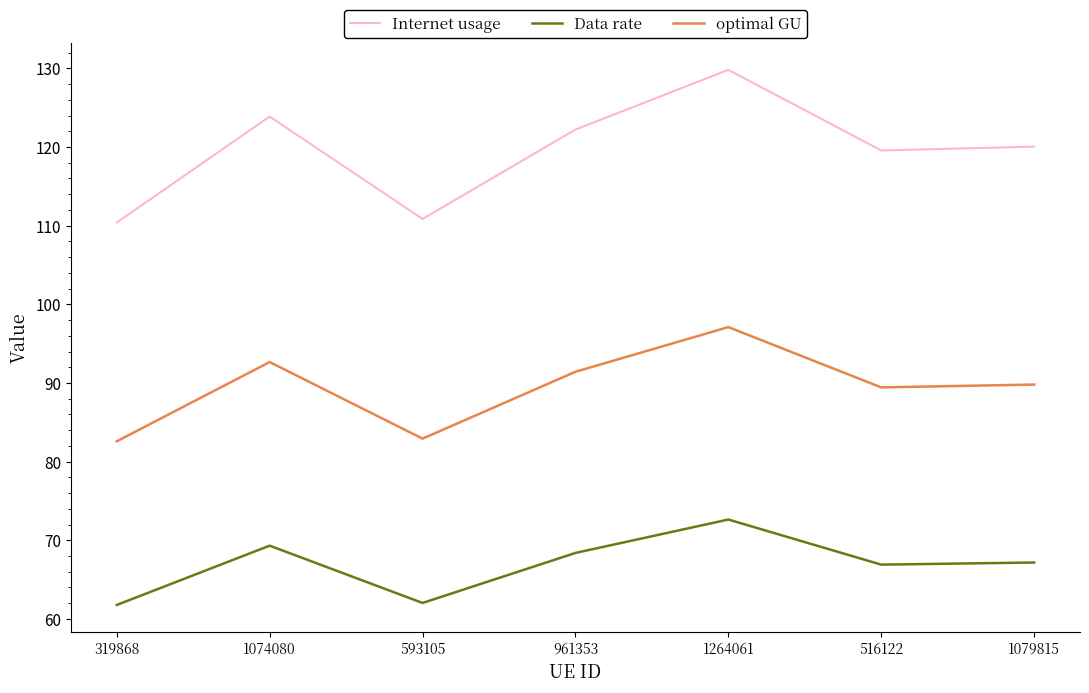

Rank the series by their maximum value, from lowest to highest.

Data rate, optimal GU, Internet usage